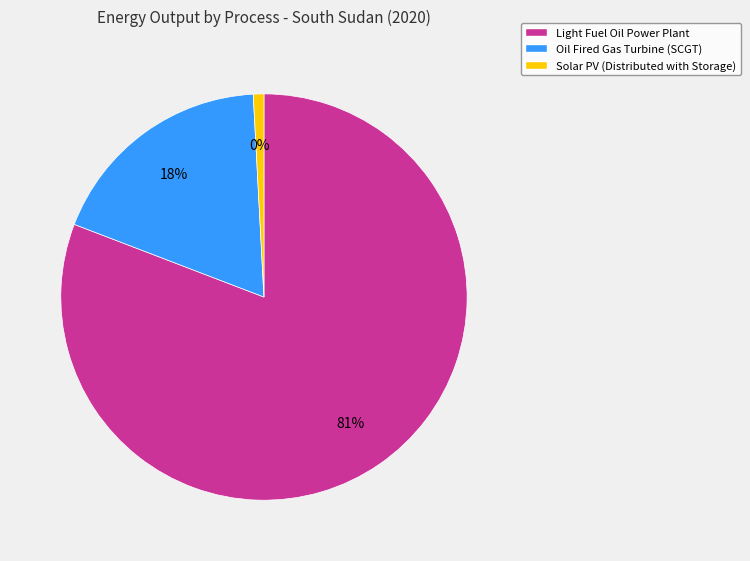

Is it true that Light Fuel Oil Power Plant is 94% of the pie?

False